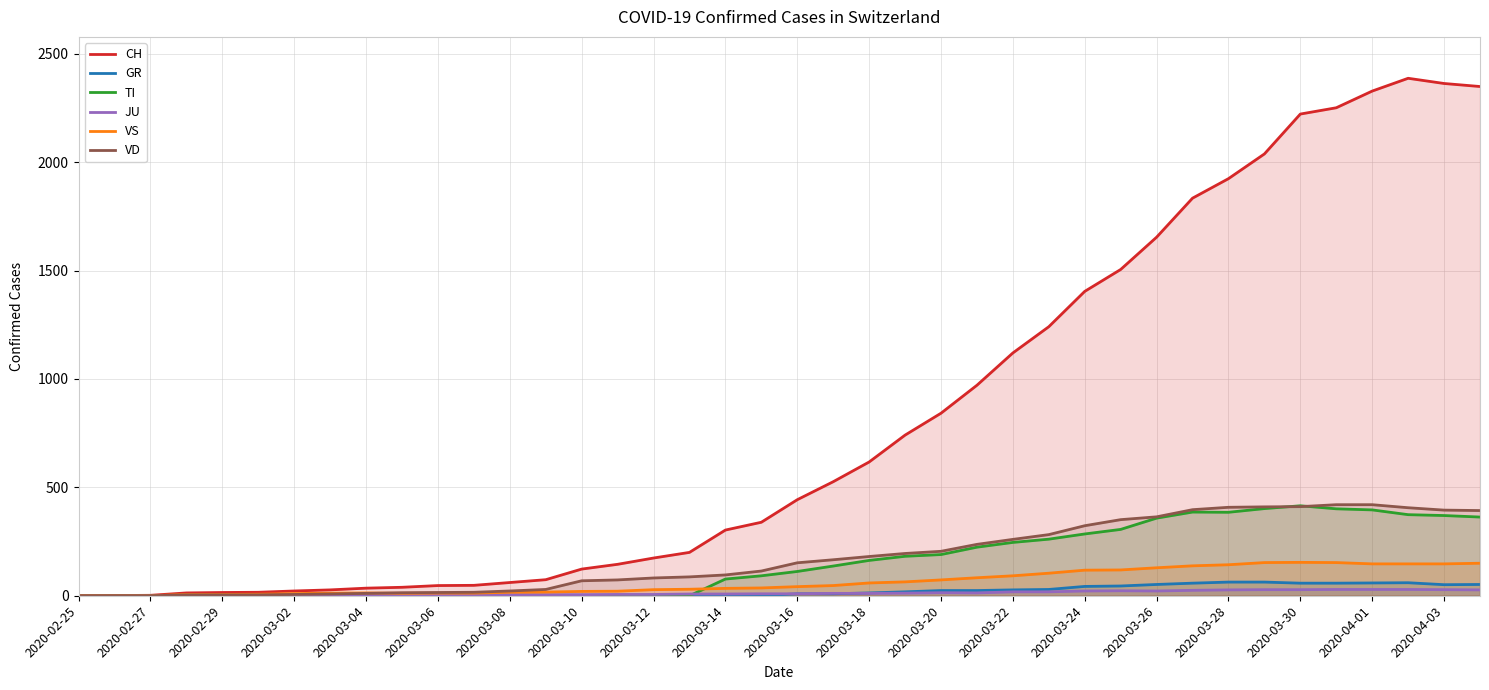

Rank the series at 2020-03-24 from lowest to highest value.

JU, GR, VS, TI, VD, CH